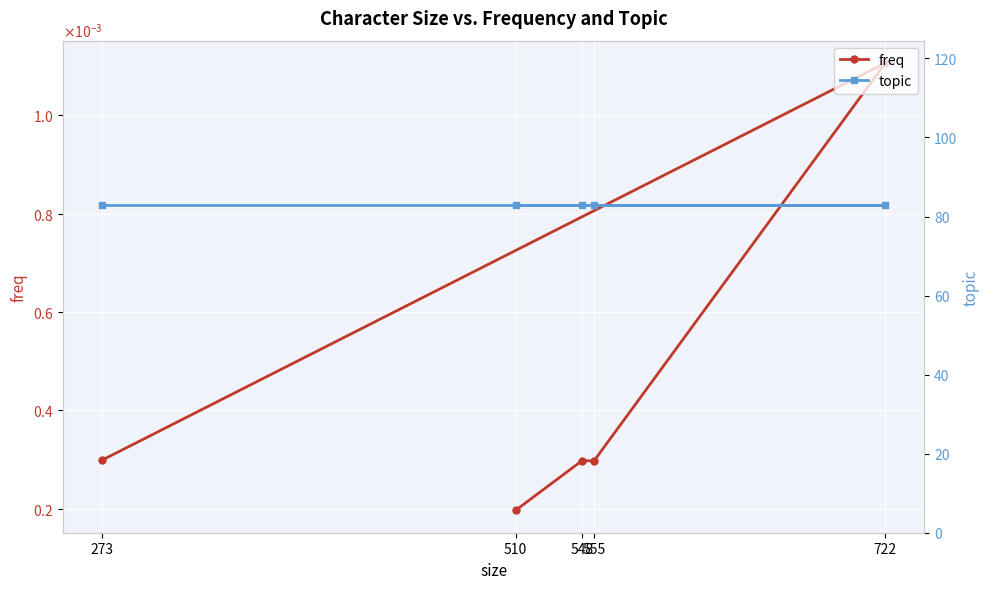

Between 722 and 555, which series saw the biggest shift?

freq